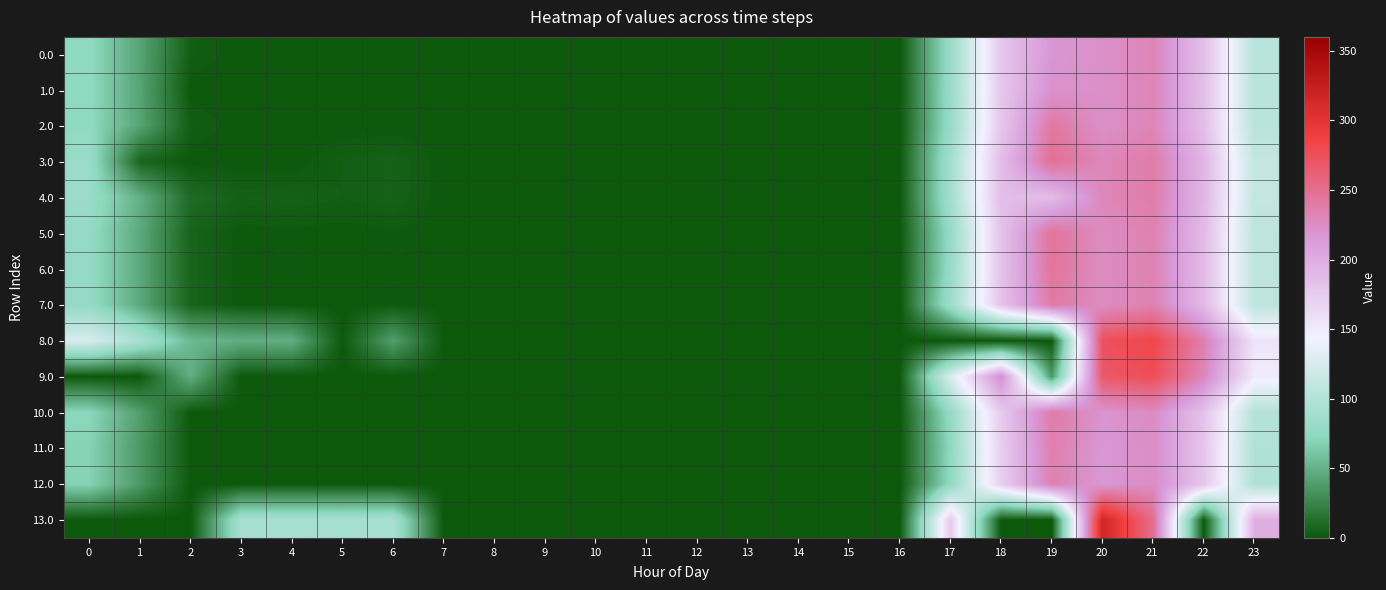

At which category is the sum across all series the highest?

21